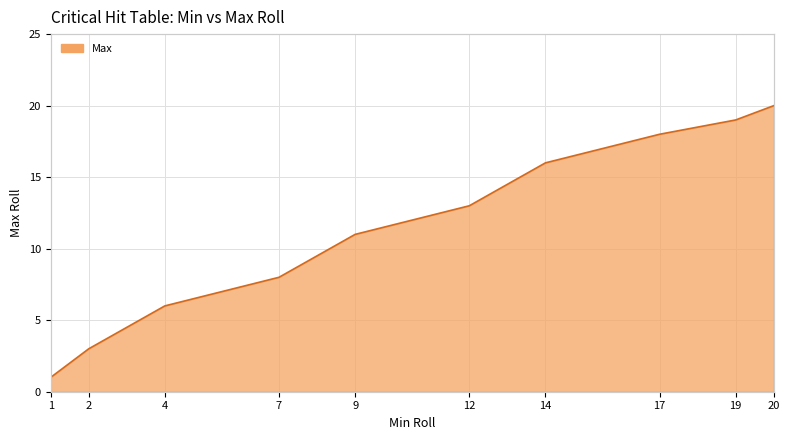

List the labels in order of value, smallest first.

1, 2, 4, 7, 9, 12, 14, 17, 19, 20